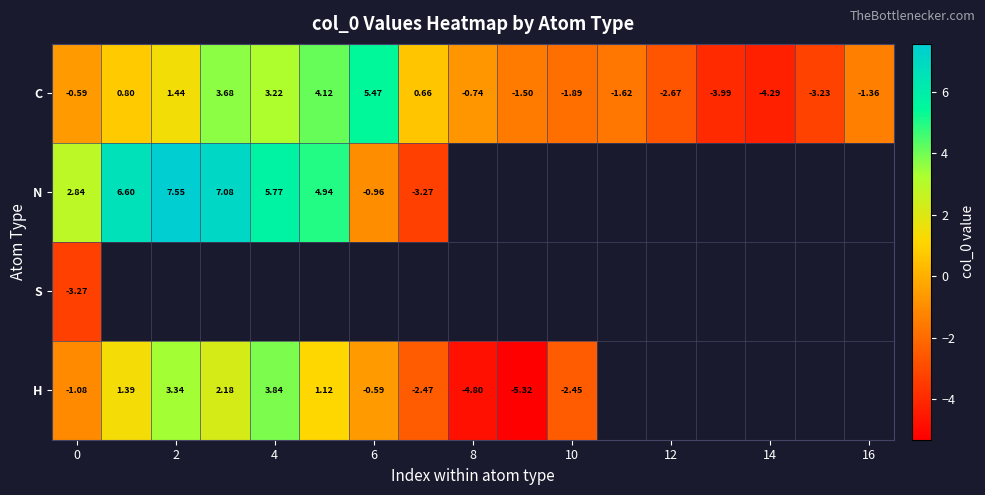

Count the number of data series in this chart.

4